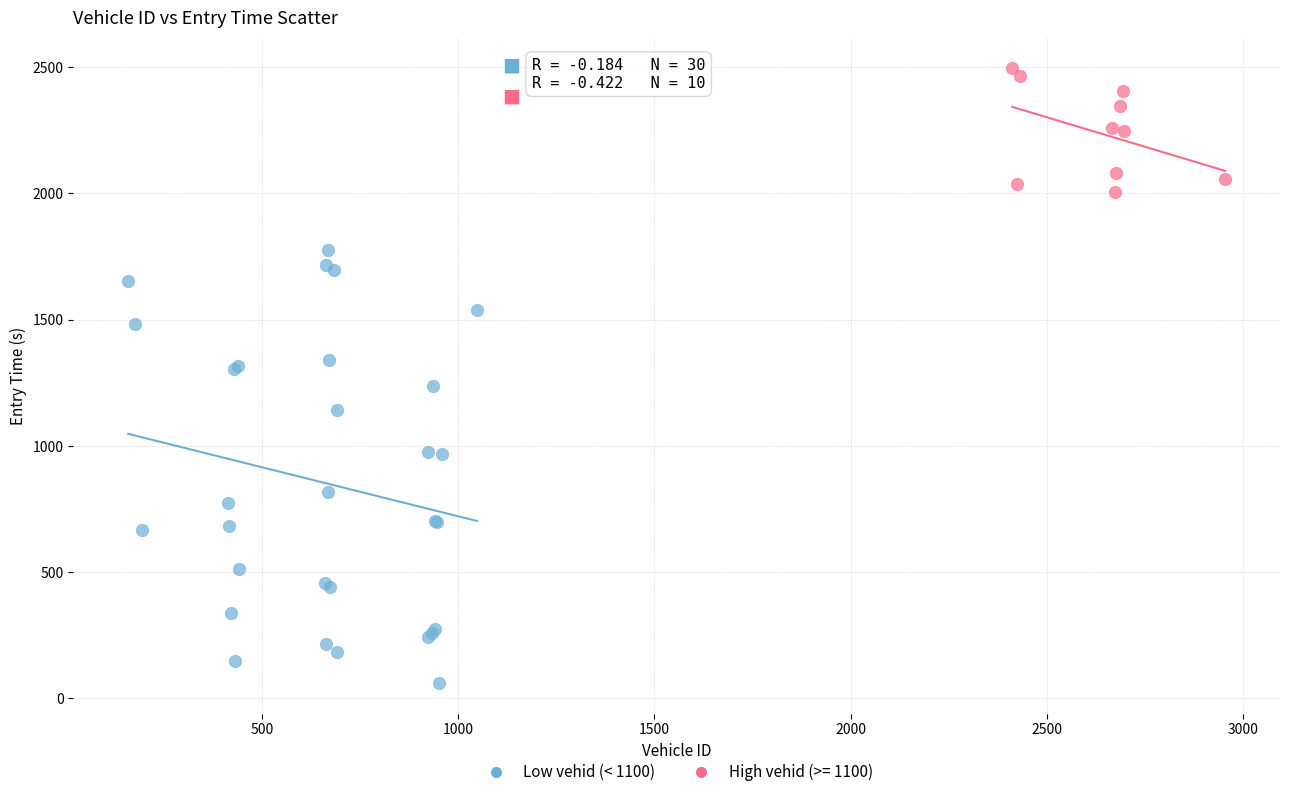

Which series contains the lowest Y value?

Low vehid (< 1100)